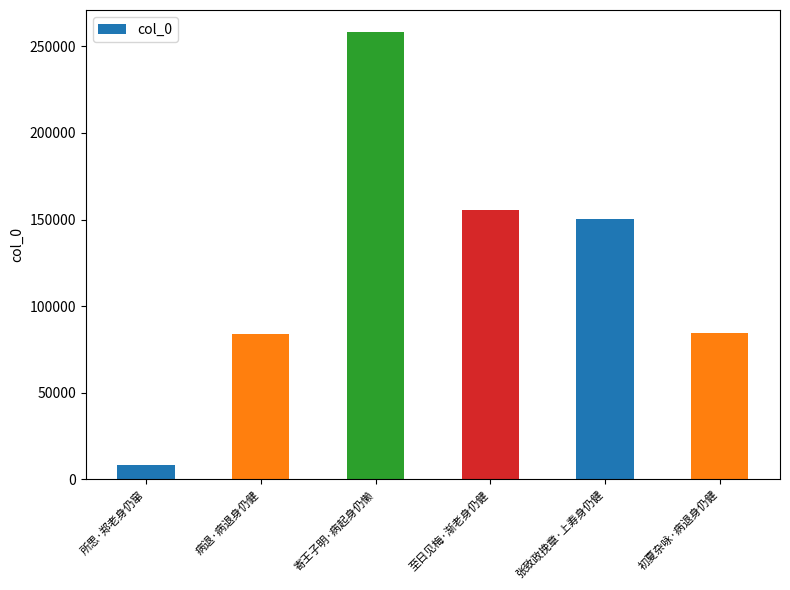

What is the label of the 4th bar from the left?

至日见梅·渐老身仍健